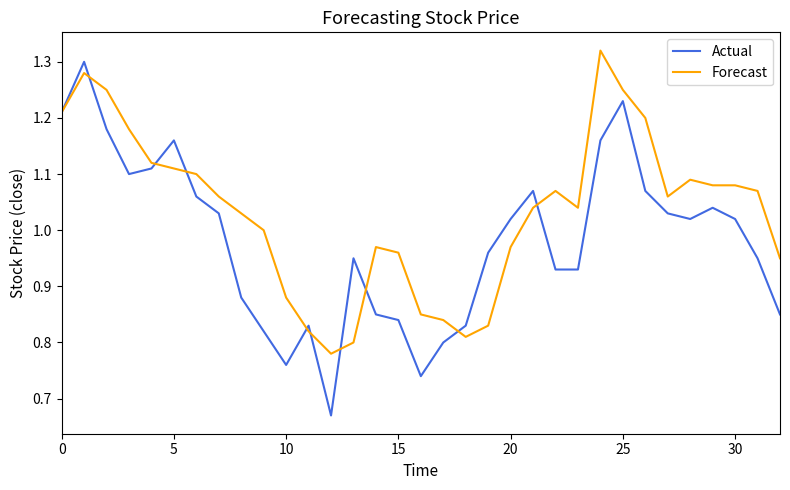

True or false: Forecast has more than 2 points higher than both neighbors.

True